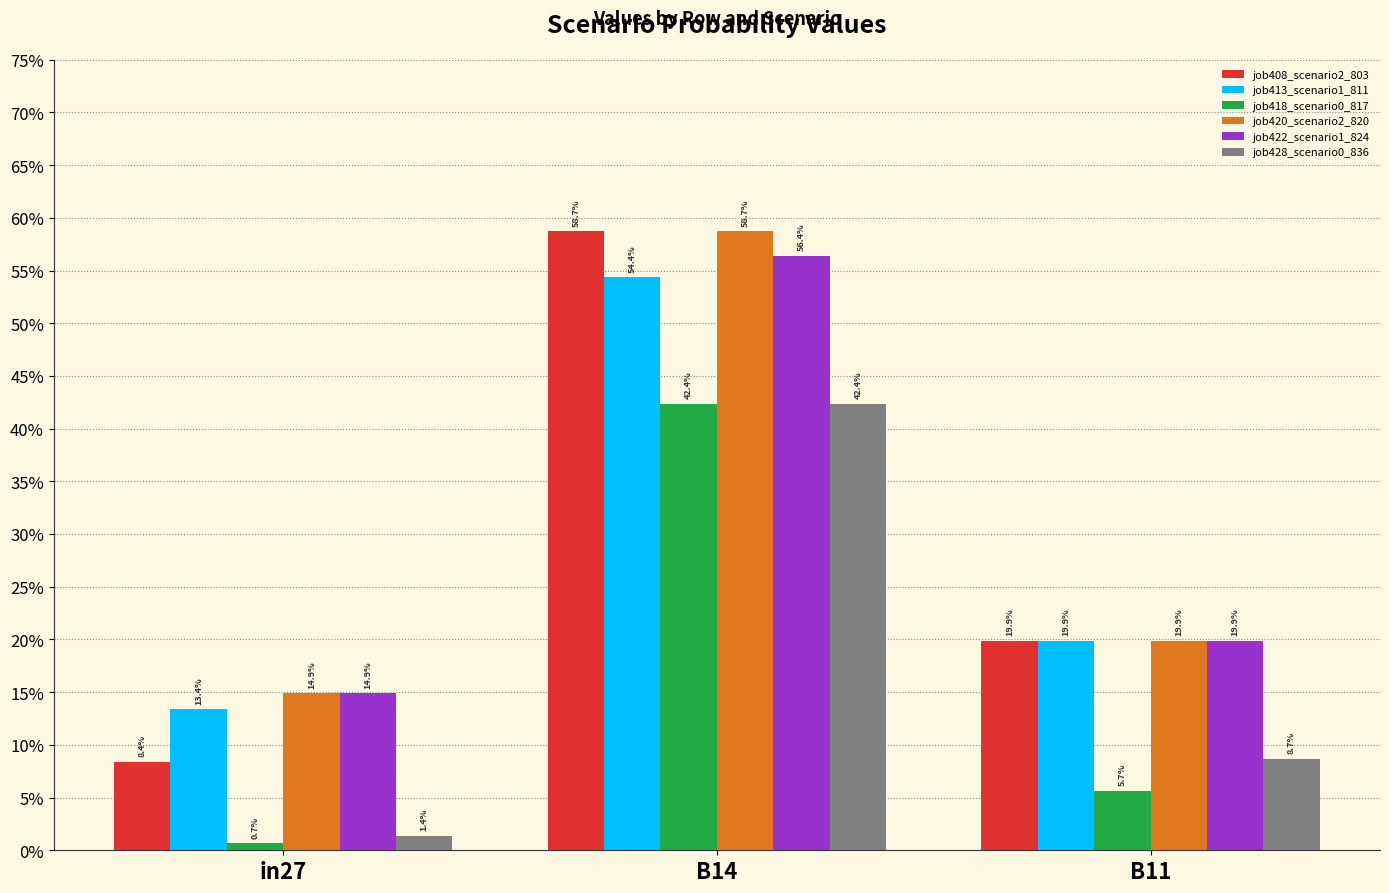

What position from the right is B11?

1